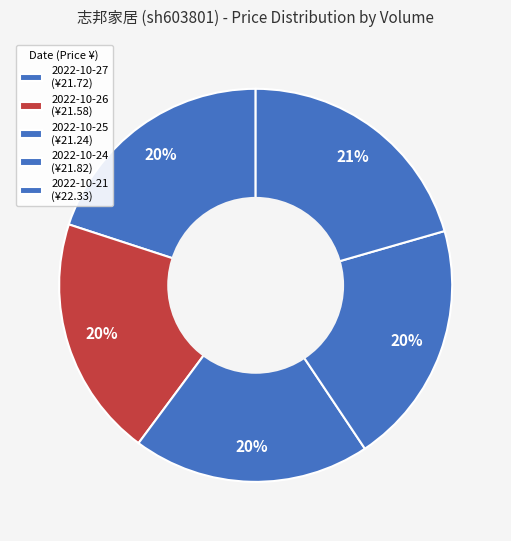

How many slices are in this pie chart?

5